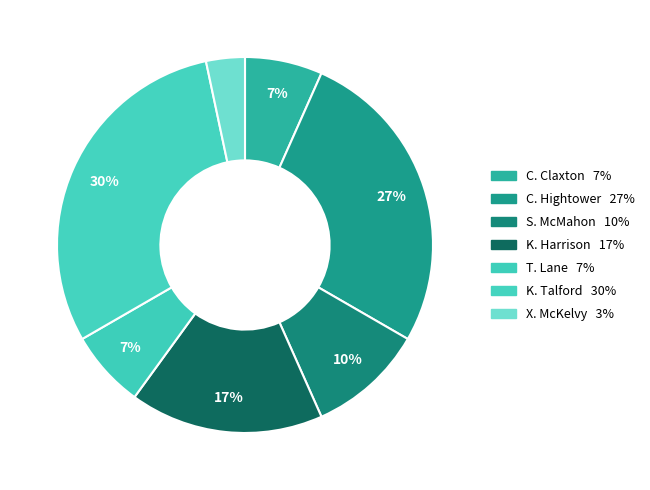

How many slices are in this pie chart?

7